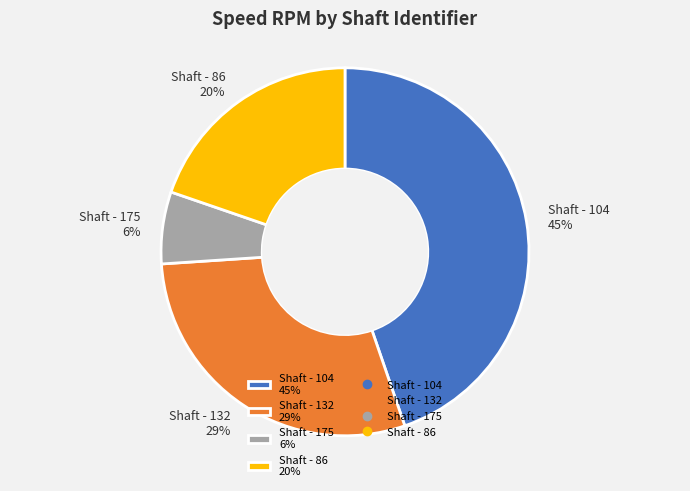

To the nearest percent, what portion does Shaft - 175 represent?

6%